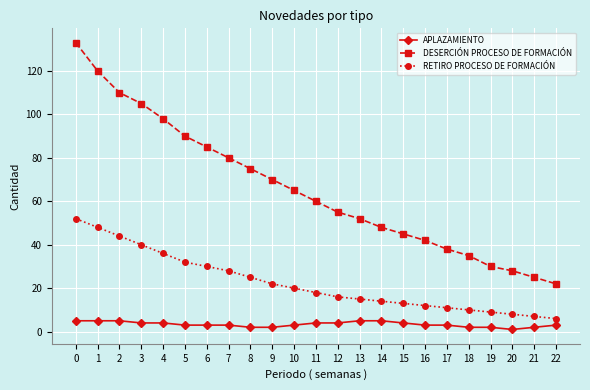

What is the maximum value shown in the chart?

133